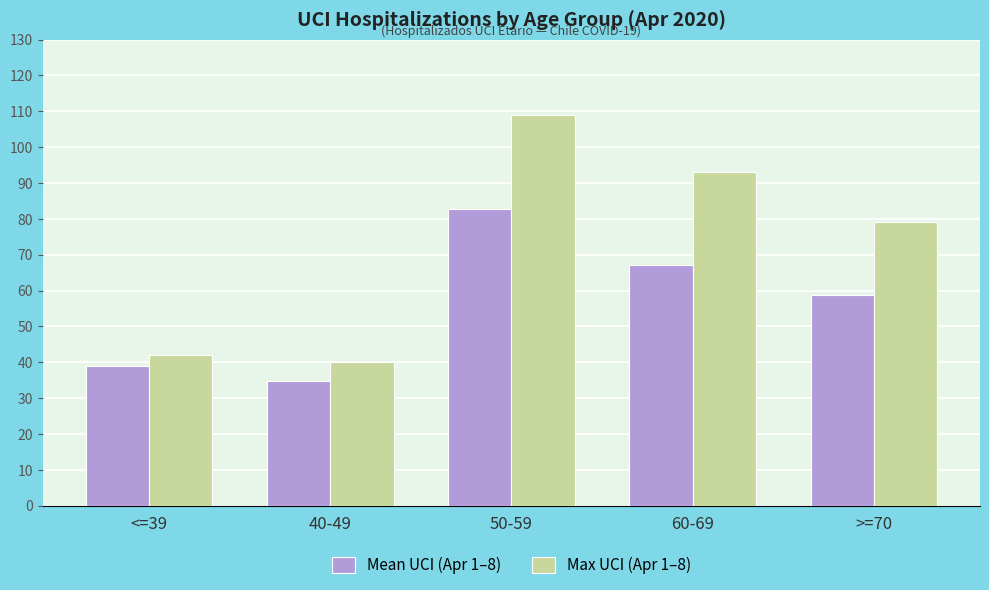

Reading right to left, transcribe all the data shown in this chart.

Mean UCI (Apr 1–8): >=70=58.6	60-69=67.1	50-59=82.8	40-49=34.6	<=39=38.9
Max UCI (Apr 1–8): >=70=79.0	60-69=93.0	50-59=109.0	40-49=40.0	<=39=42.0